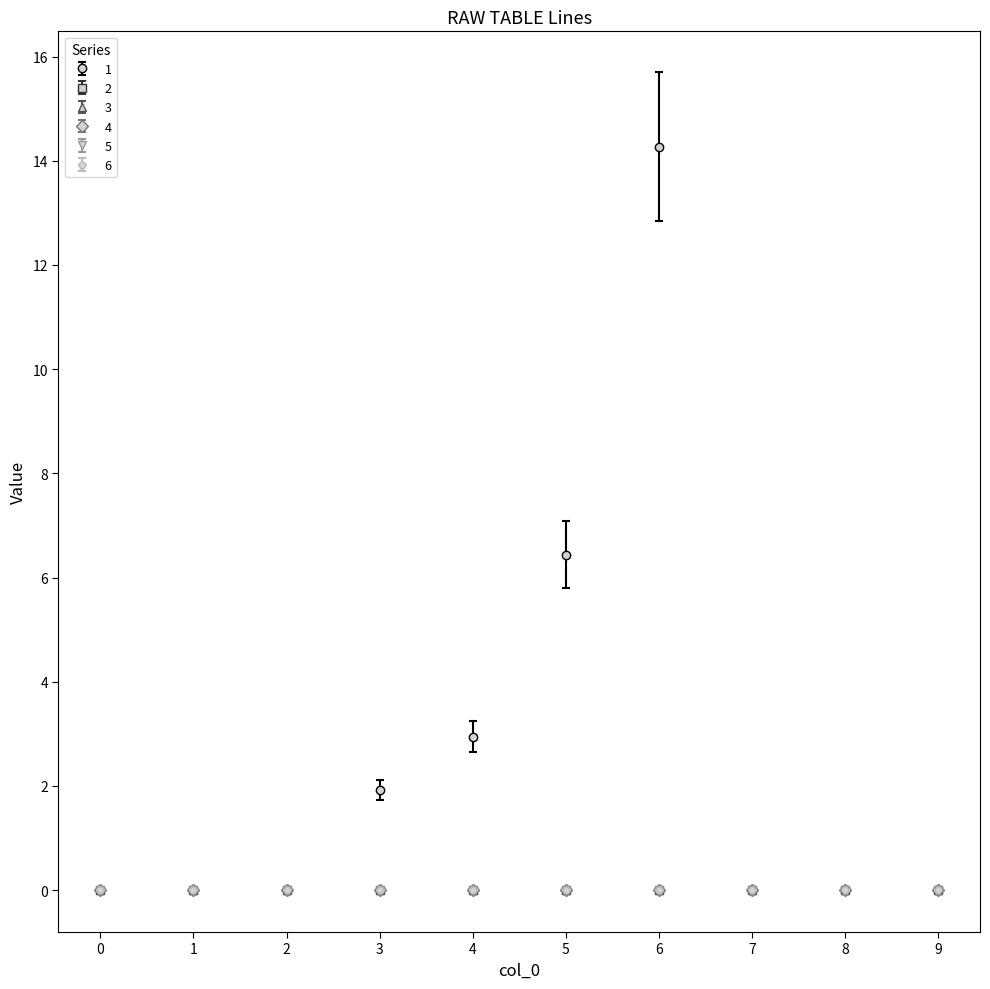

What is the value of the 1 point at the 6th from the left?

6.4